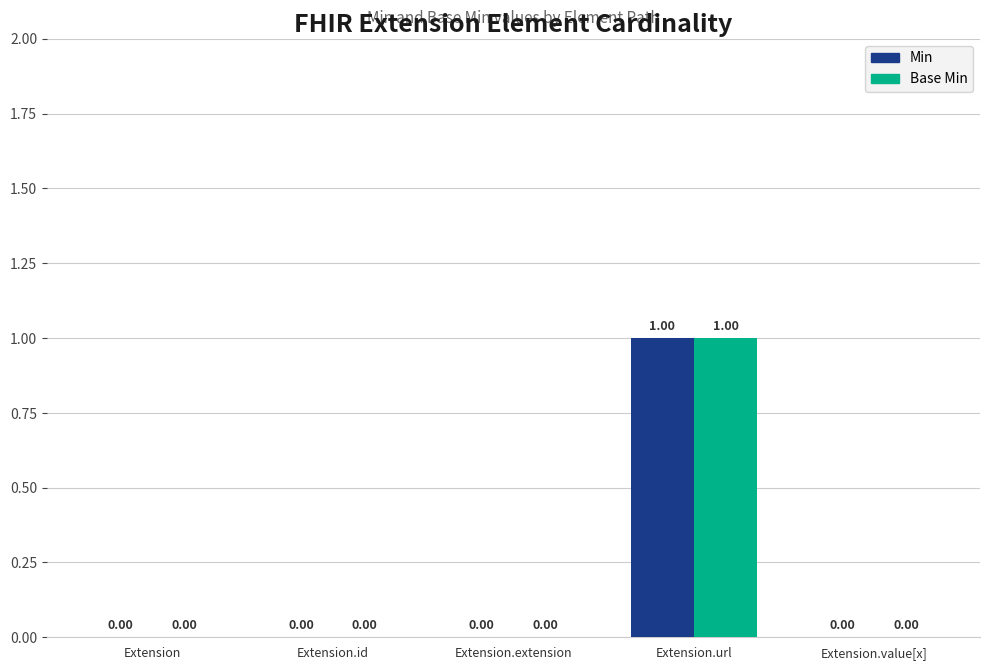

At which label does Min reach its peak?

Extension.url